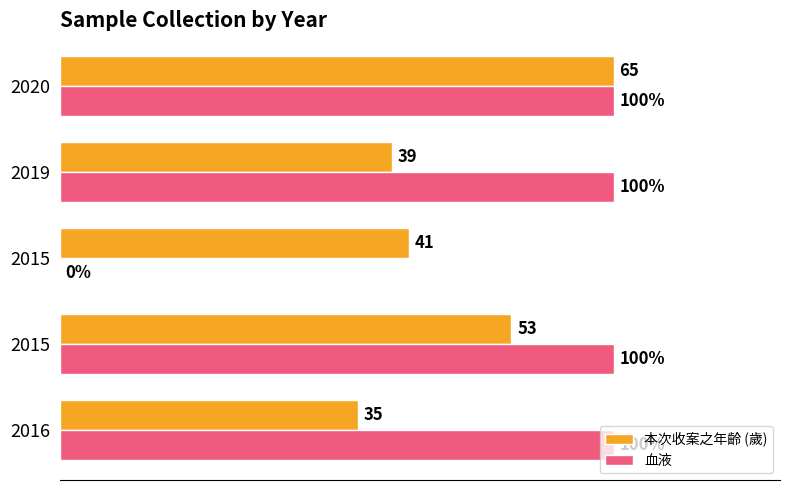

What are all the series names shown in the legend?

本次收案之年齡 (歲), 血液